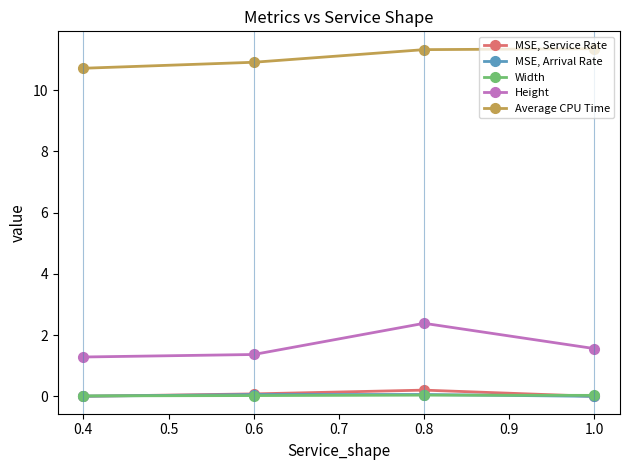

Which series changed the most between 0.6 and 0.8?

Height